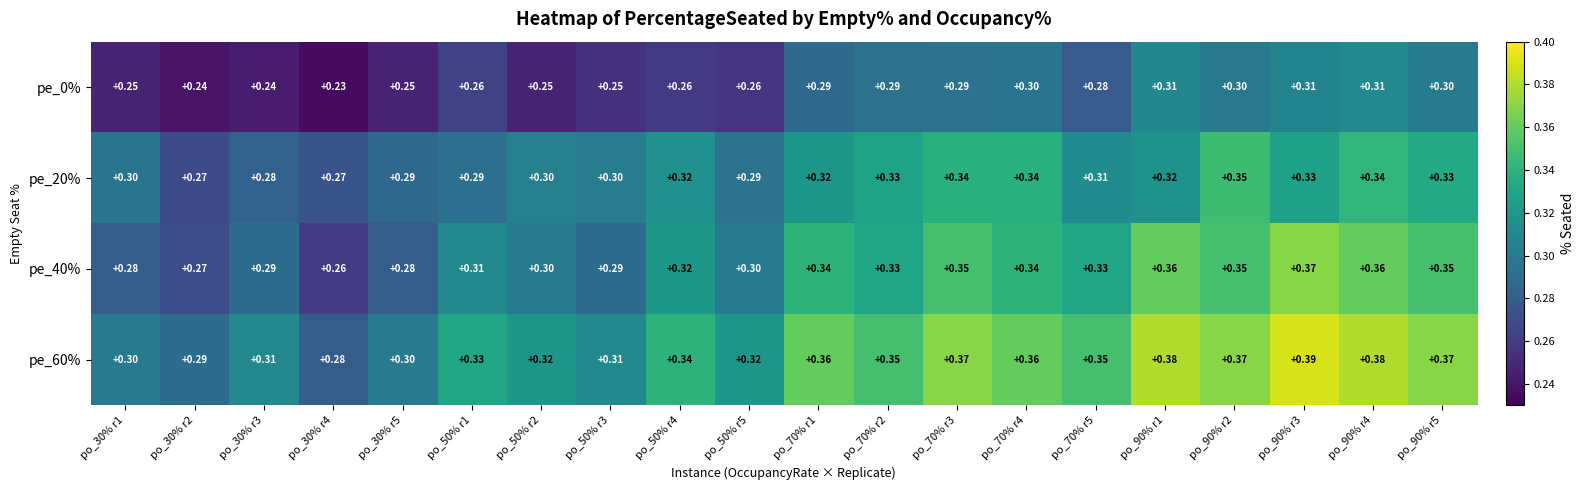

Is the value of pe_0% at po_50% r5 greater than the value of pe_60% at po_30% r2?

No